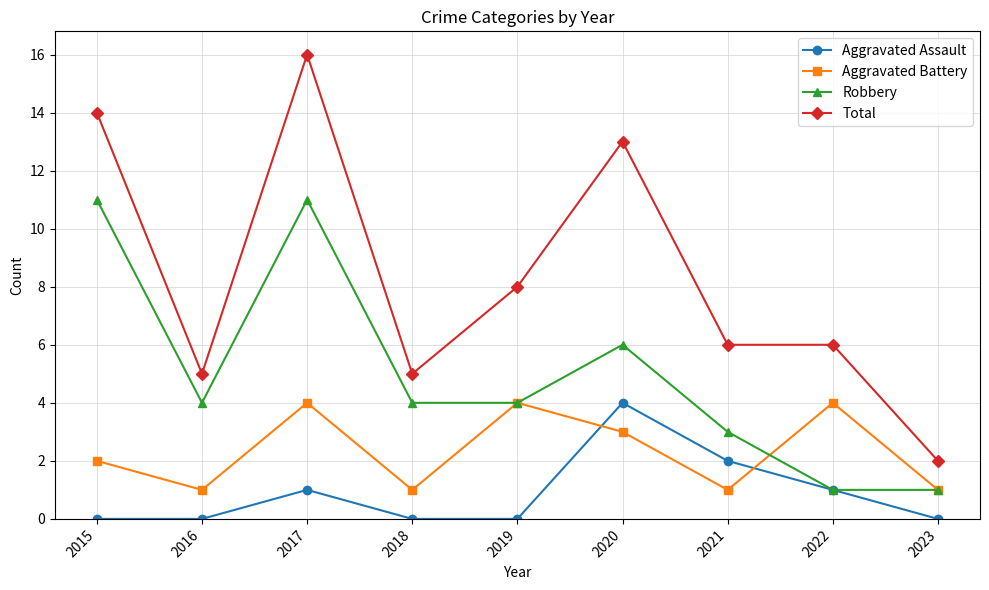

Count the number of categories in the chart.

9